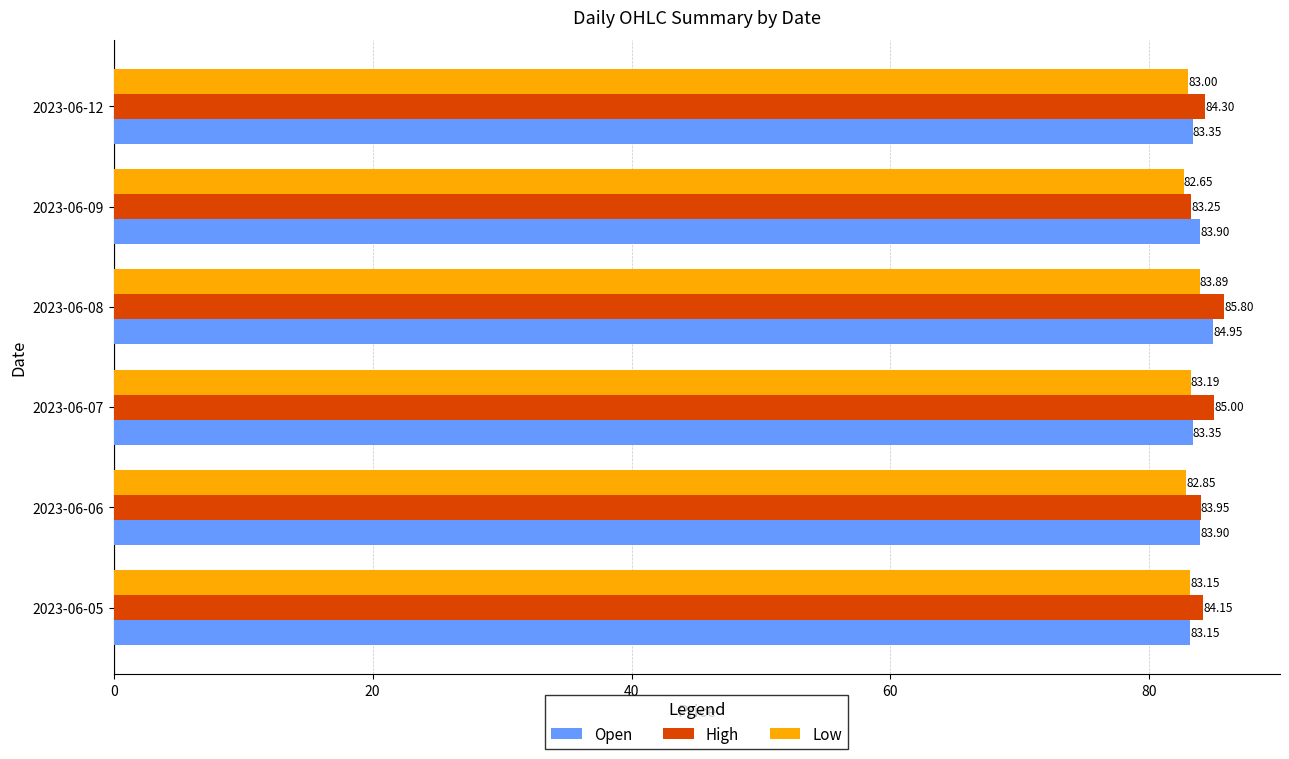

Rank the series by their maximum value, from lowest to highest.

Low, Open, High